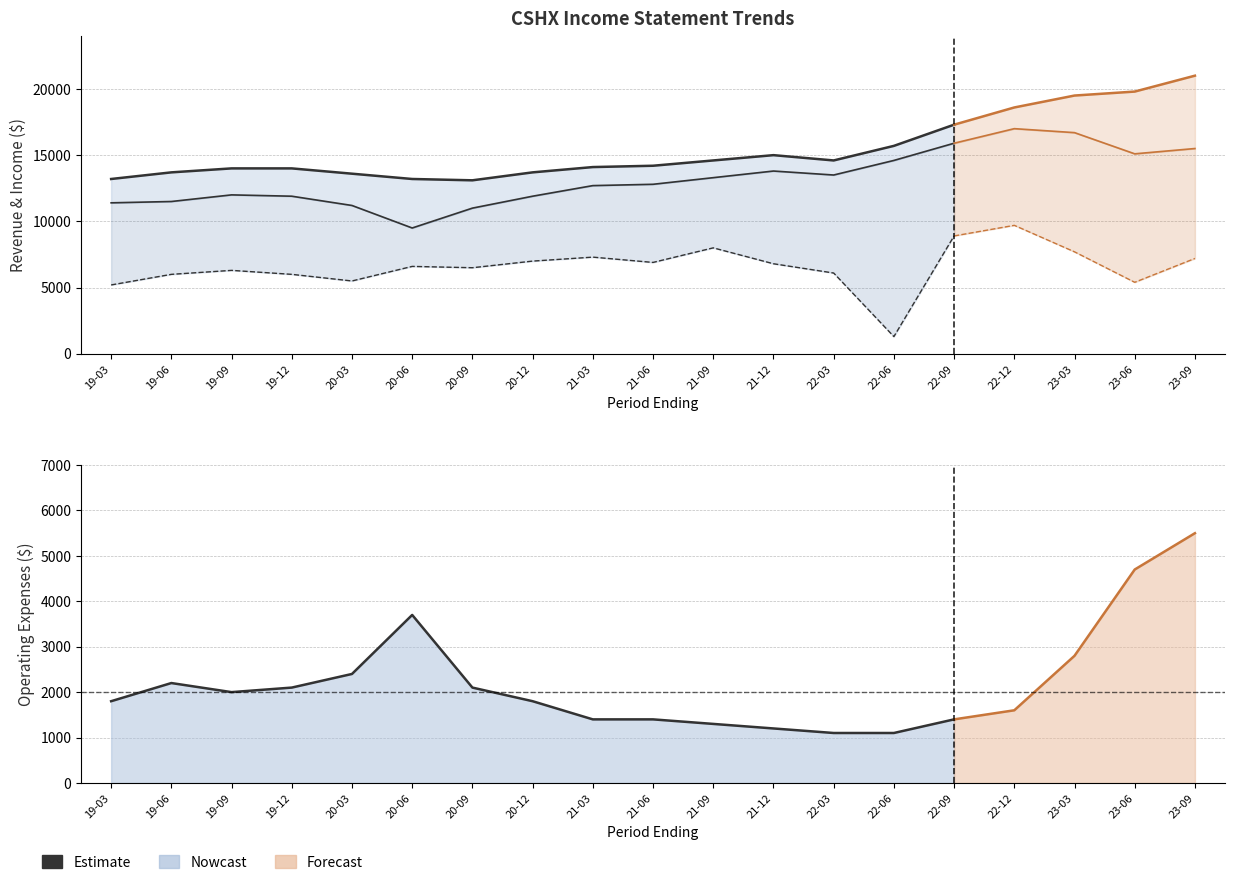

What is the difference between the highest and lowest values at 22-03?

13500